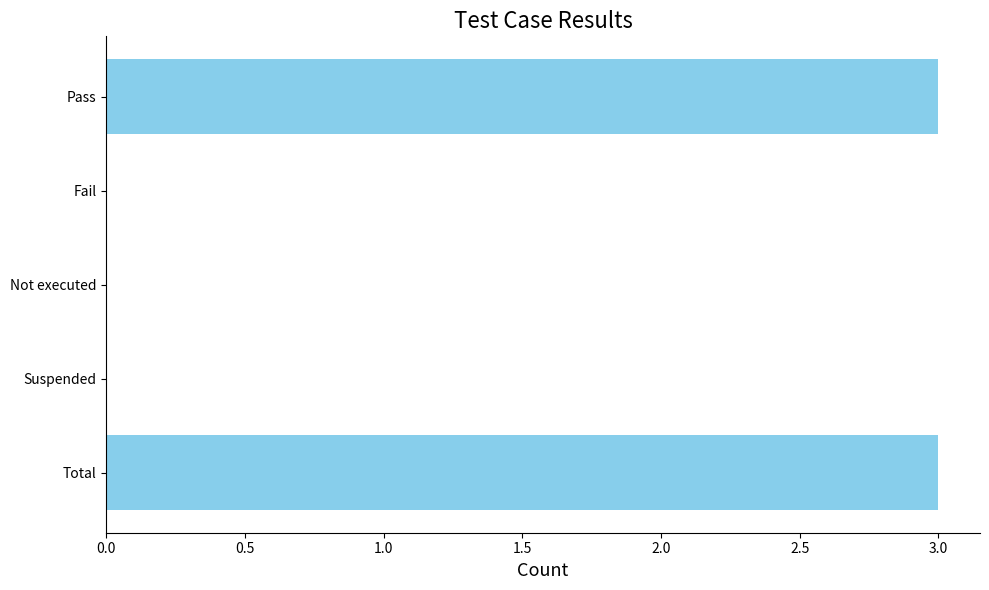

What is the sum of all values?

6